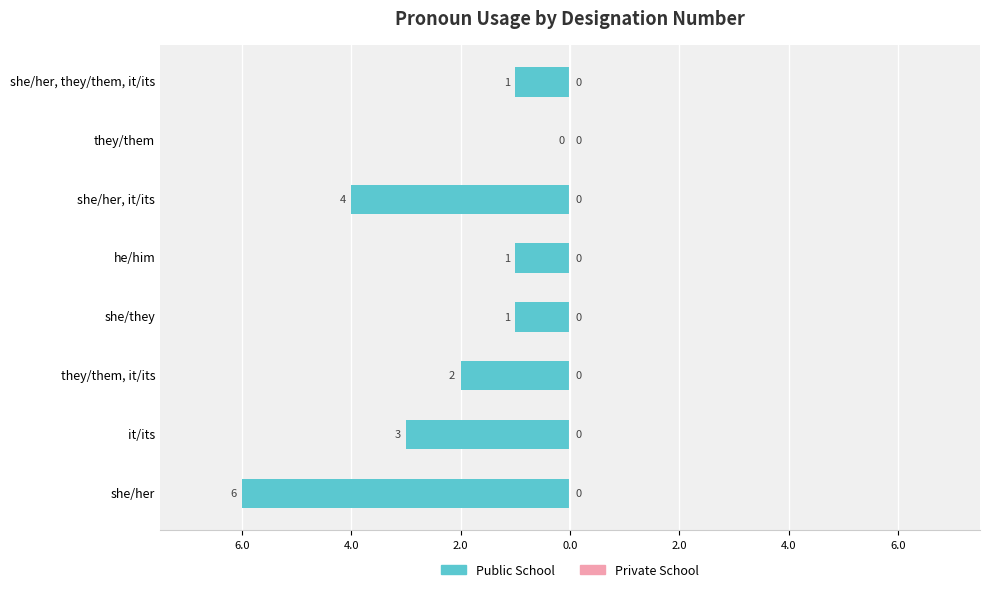

Are the bars horizontal?

Yes